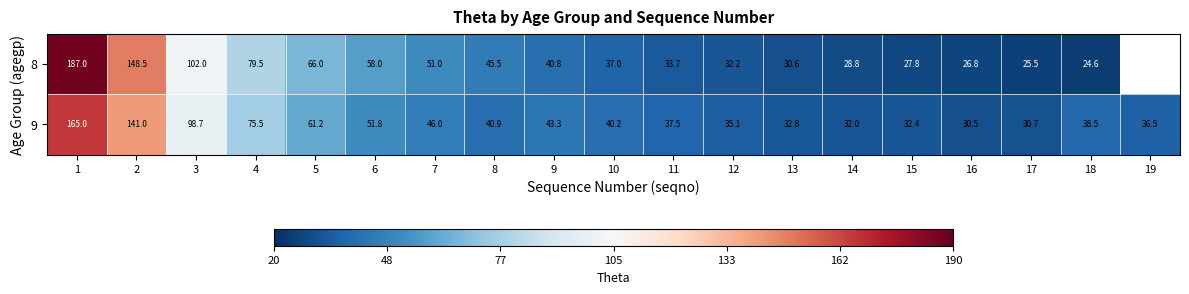

What is the difference between the highest and lowest values at 13?

2.2